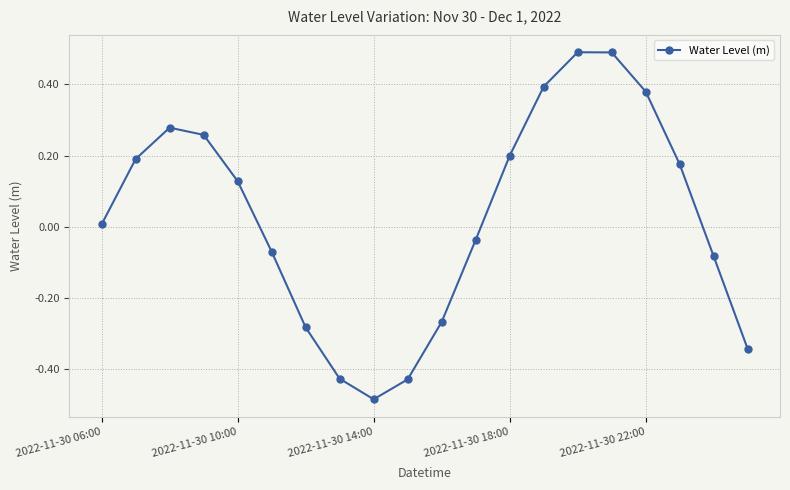

What is the difference between the maximum and minimum values?

1.0